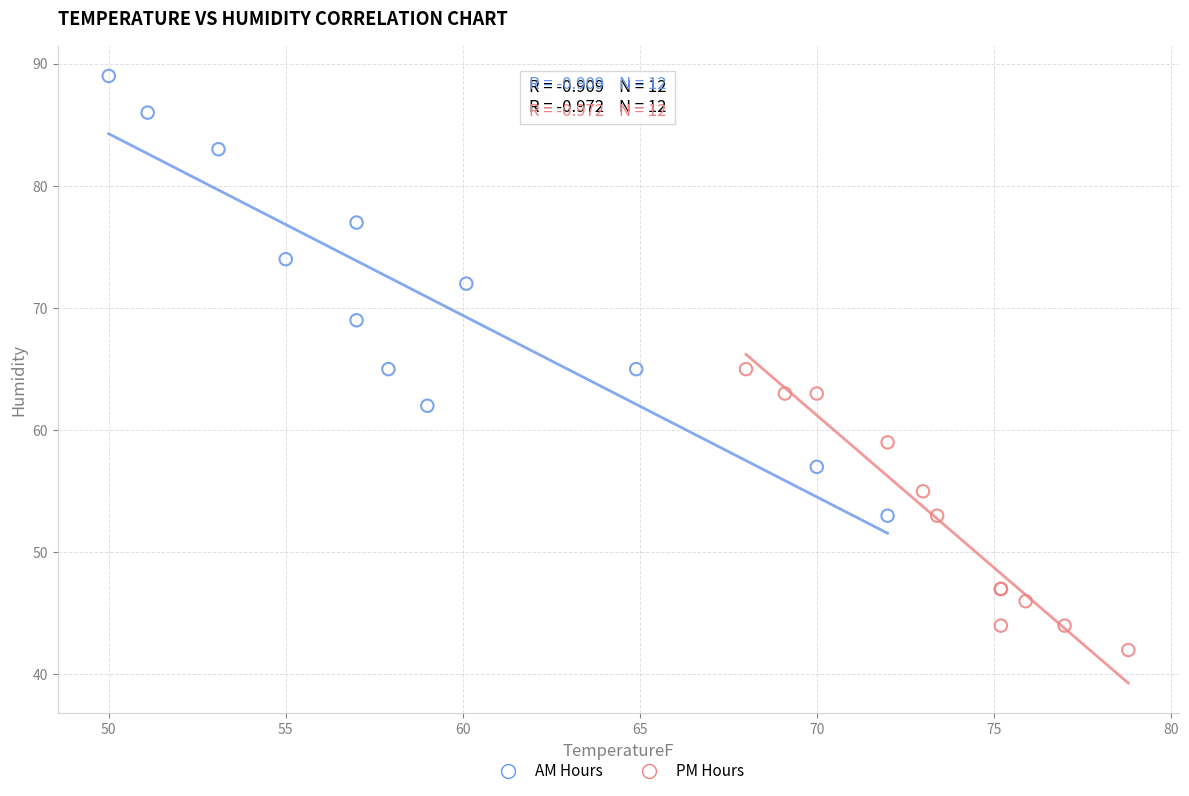

Which series reaches the minimum Y coordinate?

PM Hours